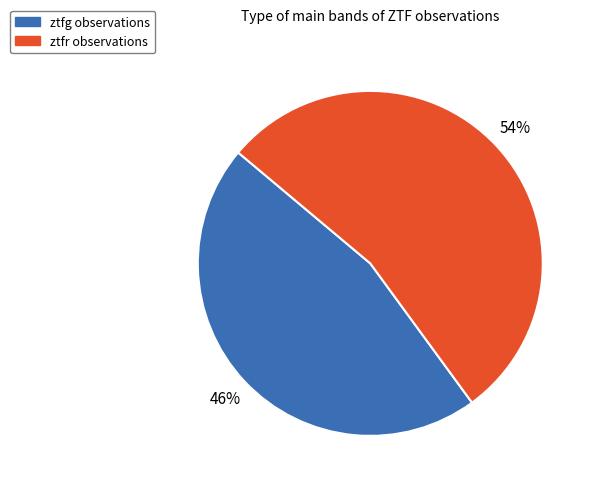

Which category accounts for the majority?

ztfr